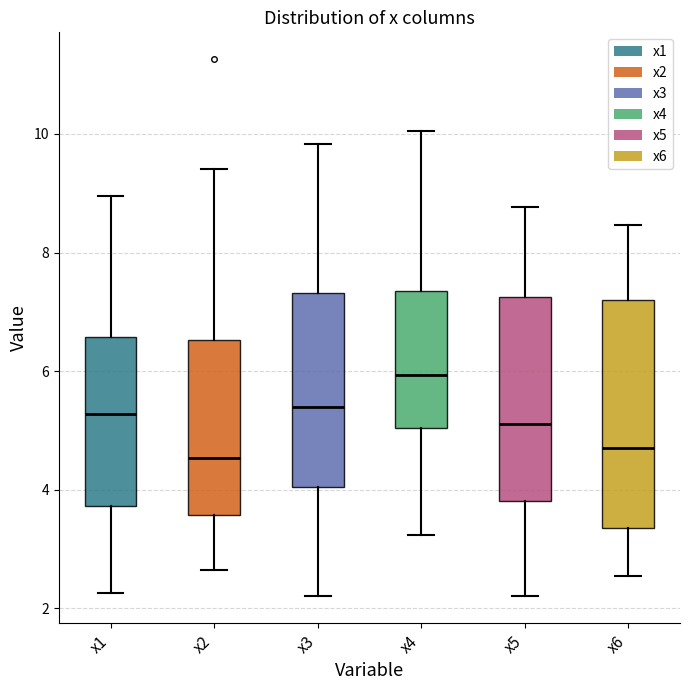

Comparing the boxes themselves (not the whiskers), which one is the tallest?

x6